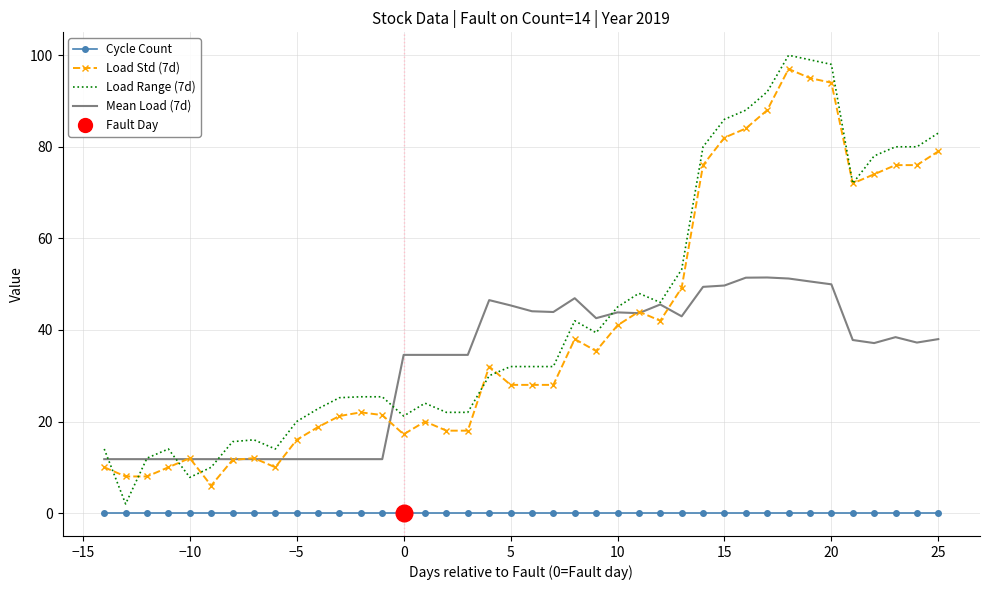

Which series has the largest total across all categories?

Load Range (7d)